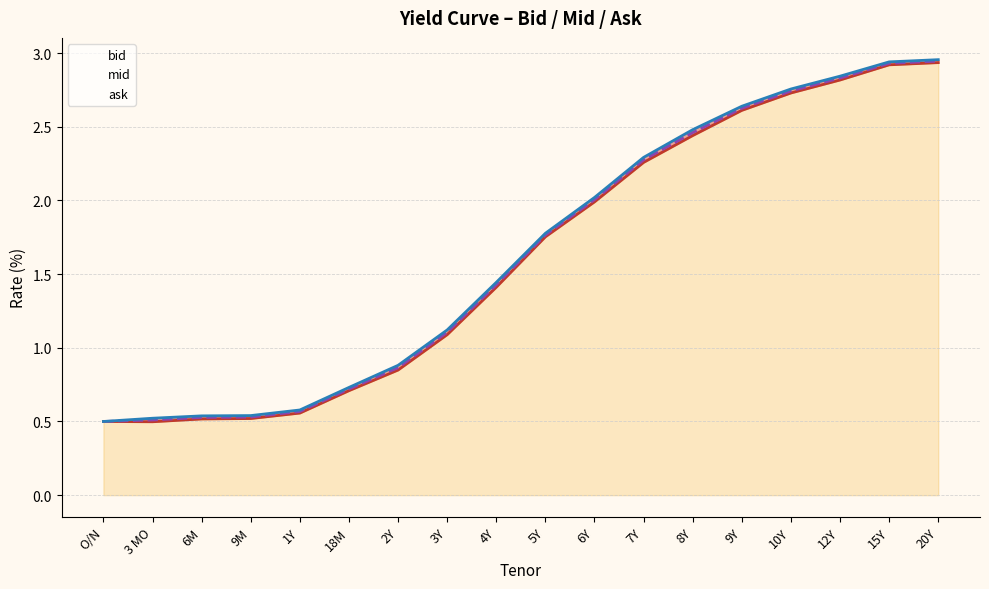

Where is the first local minimum for bid?

3 MO